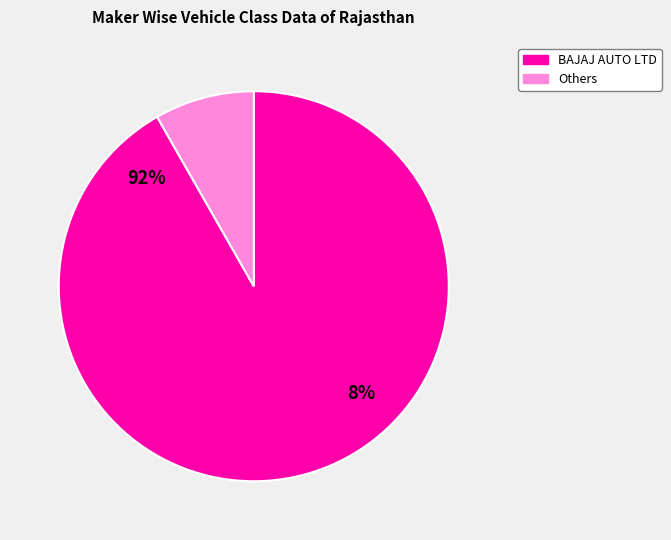

Is it true that ACTION CONSTRUCTION EQUIPMENT LTD. is 6% of the pie?

False